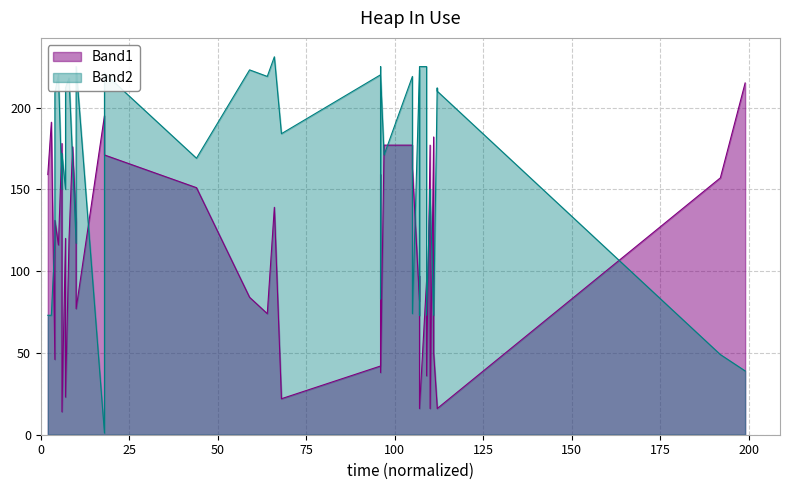

Which series has the widest spread of values?

Band2